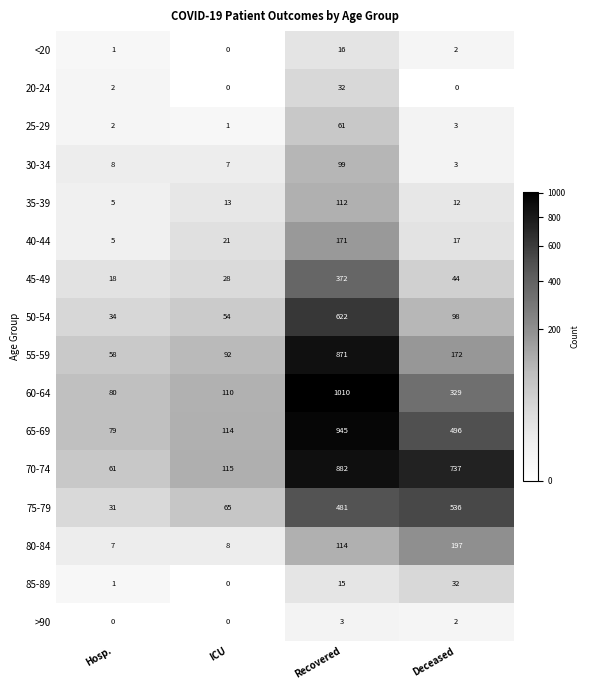

Rank the series at Recovered from lowest to highest value.

>90, 85-89, <20, 20-24, 25-29, 30-34, 35-39, 80-84, 40-44, 45-49, 75-79, 50-54, 55-59, 70-74, 65-69, 60-64